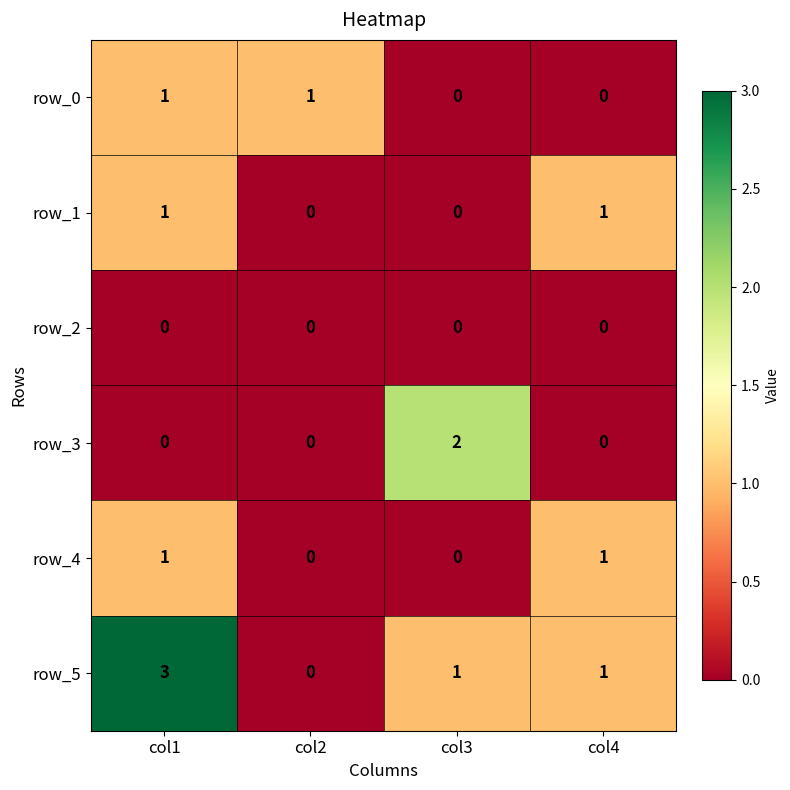

What is the difference between the highest and lowest values at col2?

1